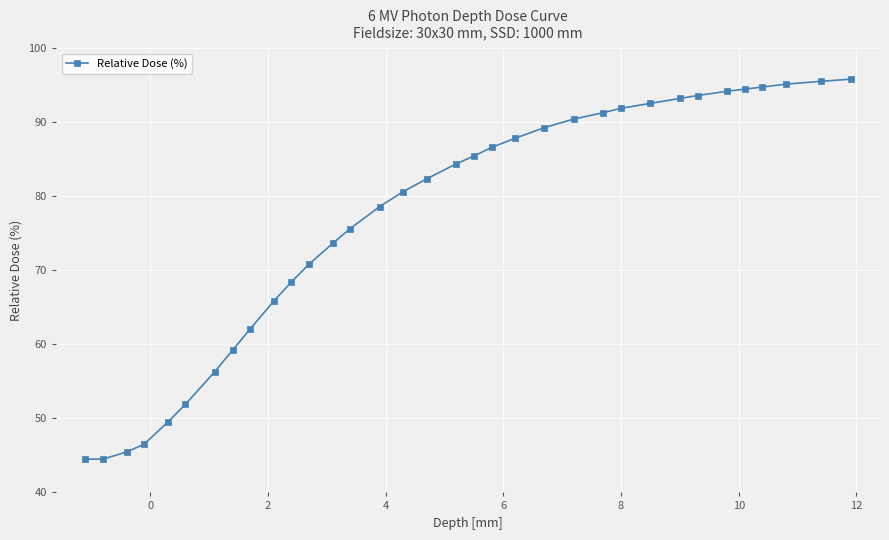

What is the value of the 29th point from the left?

94.2